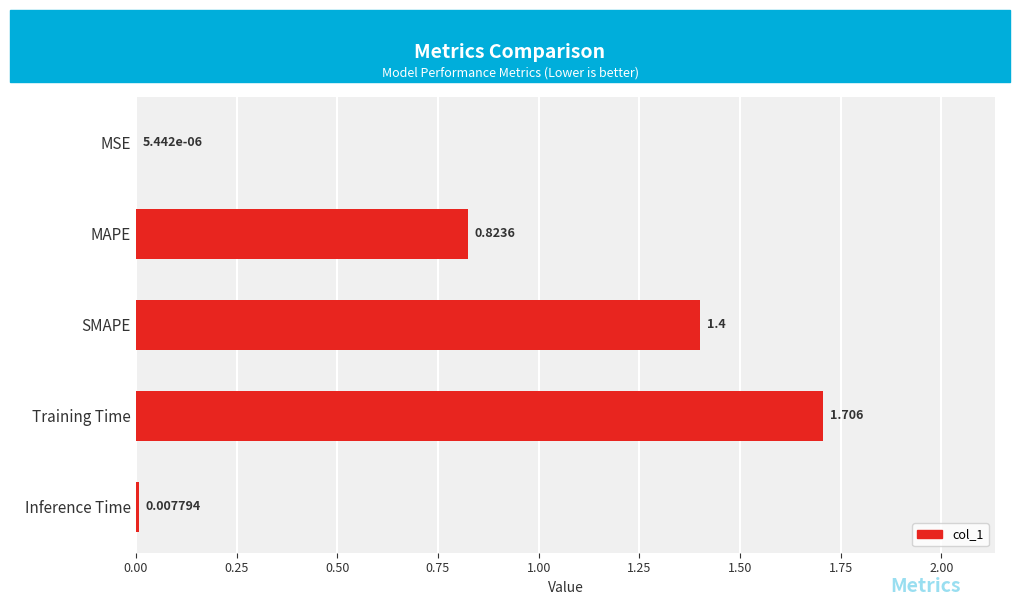

Which label corresponds to the largest value in the chart?

Training Time